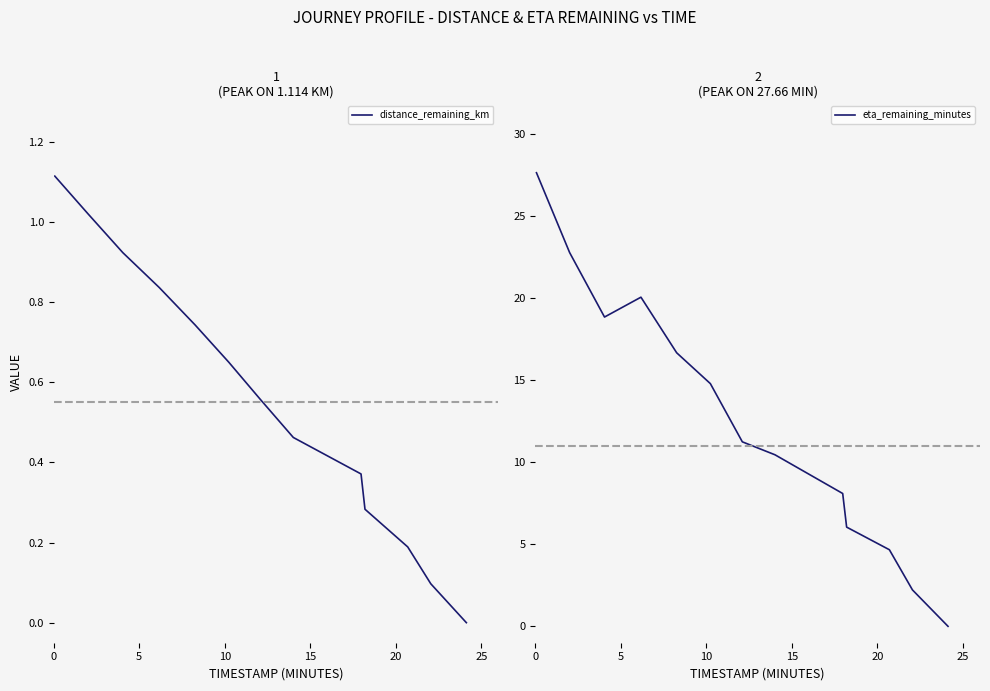

Does the chart have visible grid lines?

No